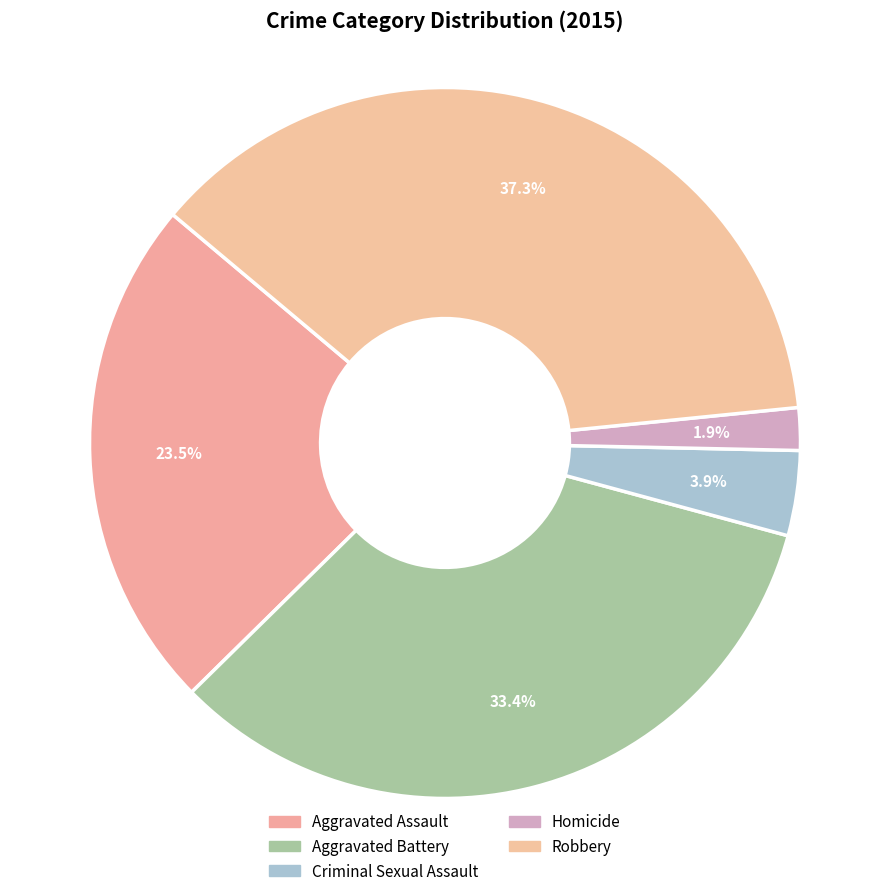

To the nearest percent, what is the difference between the largest and smallest slice percentages?

35%